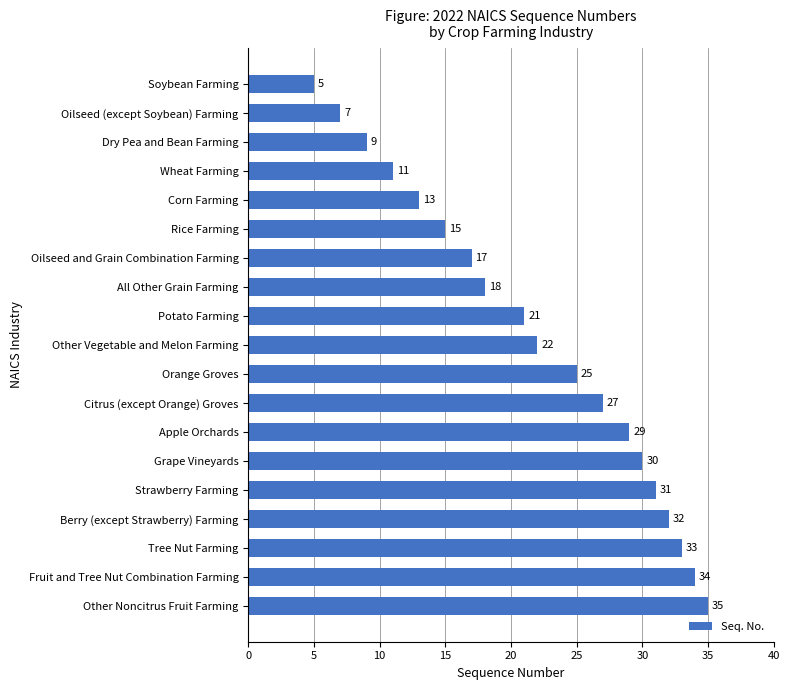

What is the minimum value shown in the chart?

5